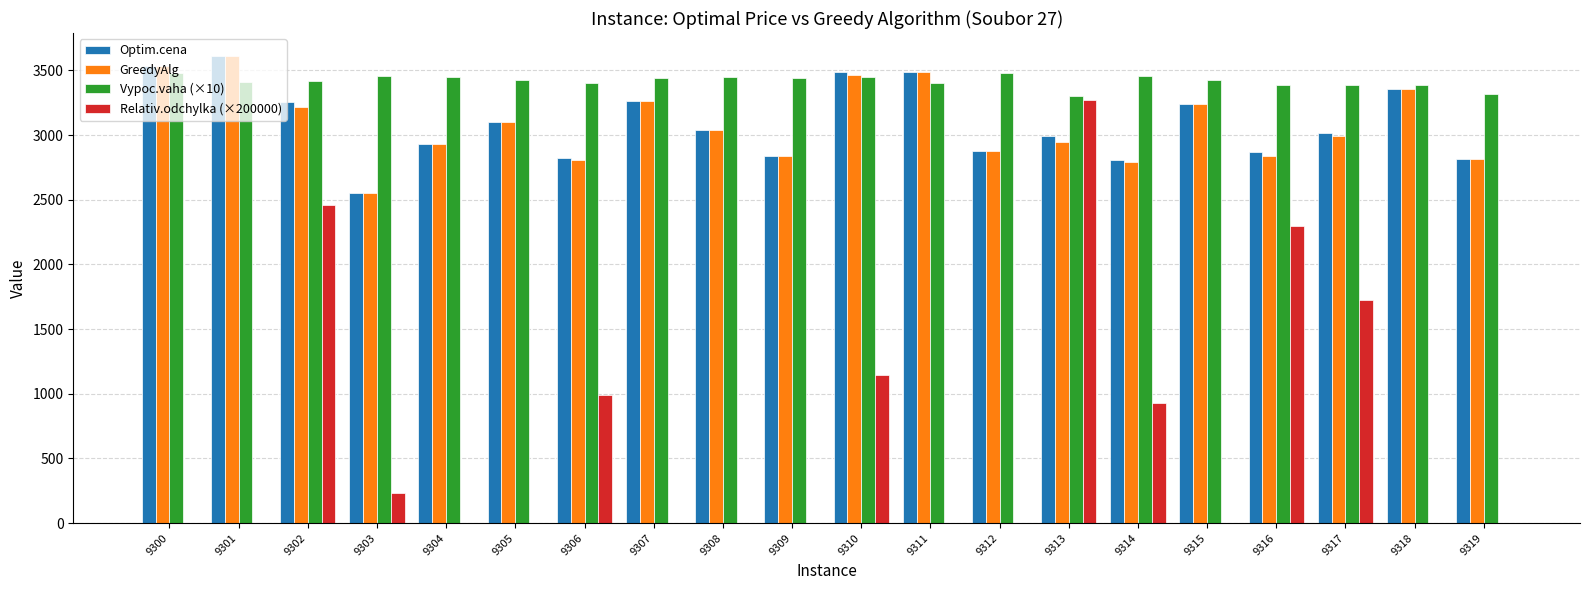

At which label does GreedyAlg reach its peak?

9301